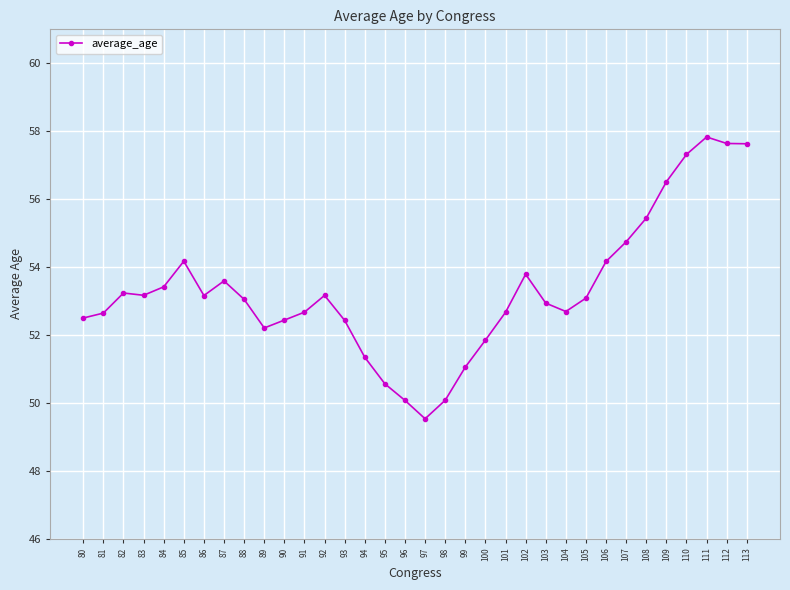

Is this an area chart (filled region under the line)?

No